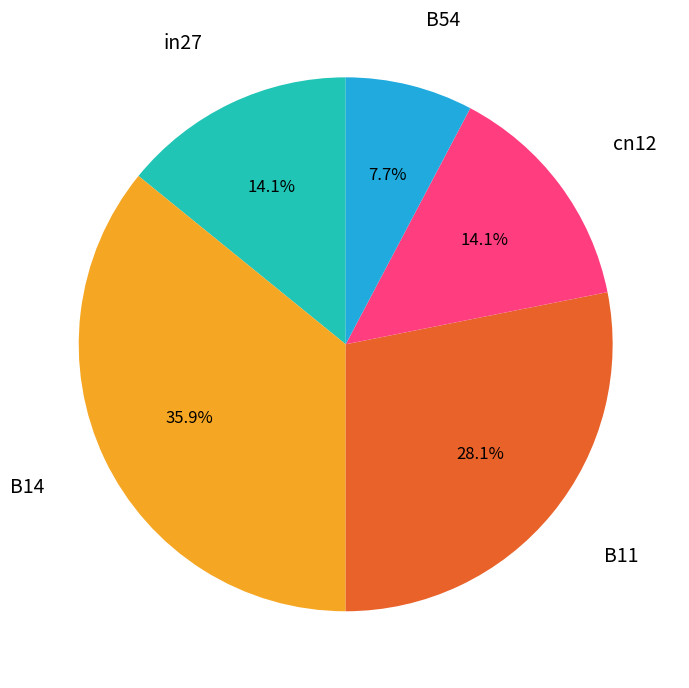

Does any single category account for the majority?

No